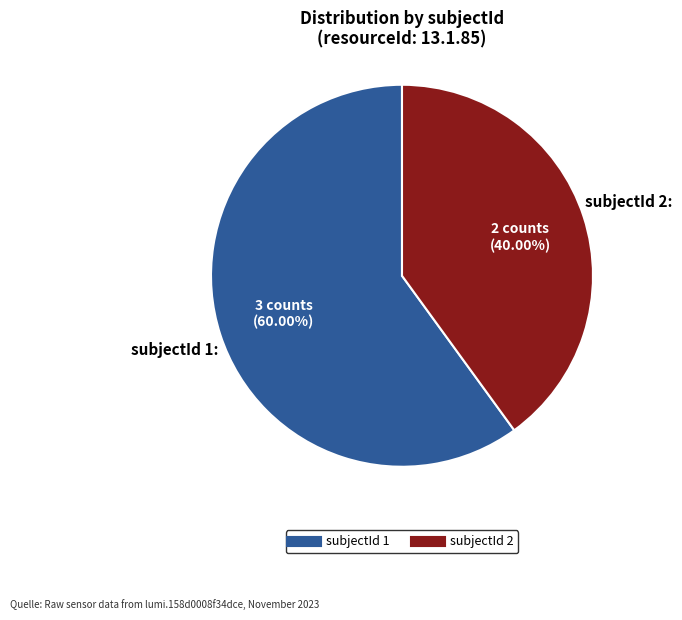

What is the ratio of the value at subjectId 1 to the value at subjectId 2?

1.5